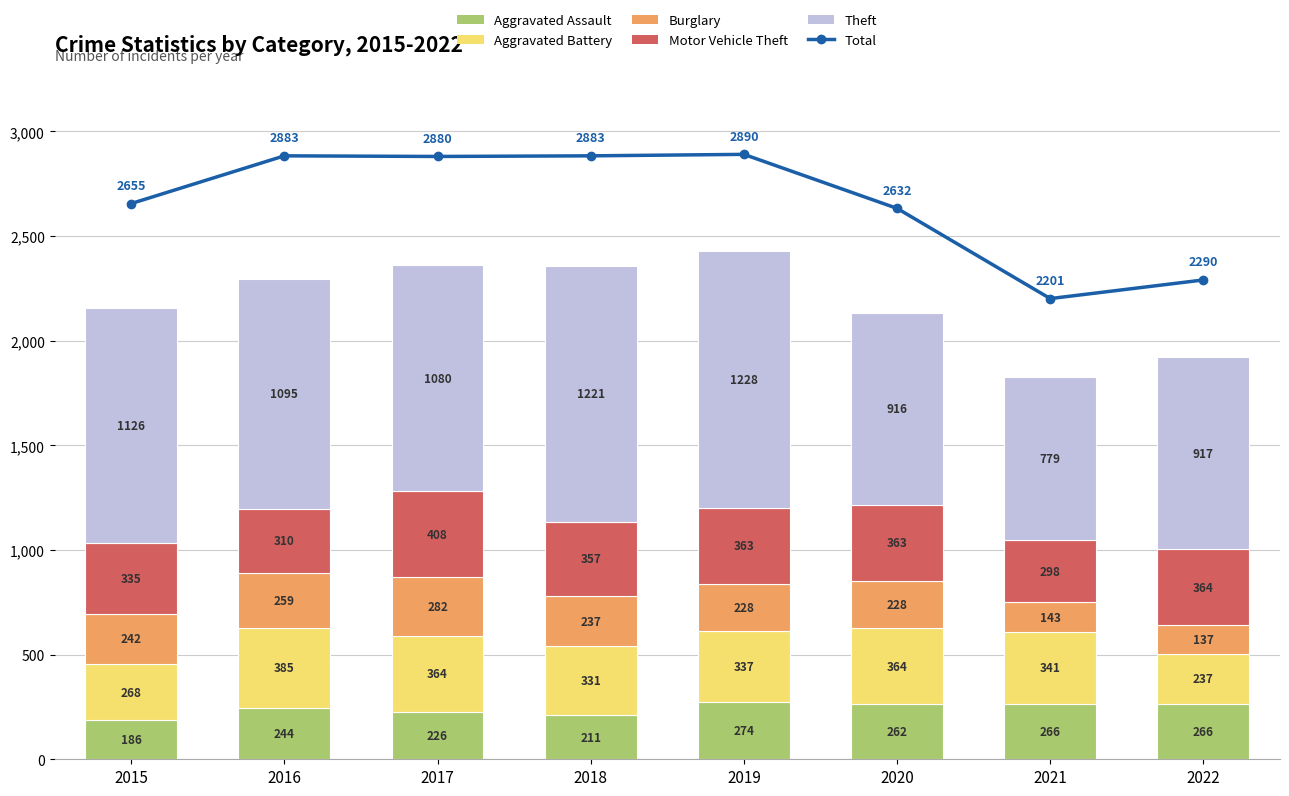

At which category is the sum across all series the highest?

2019